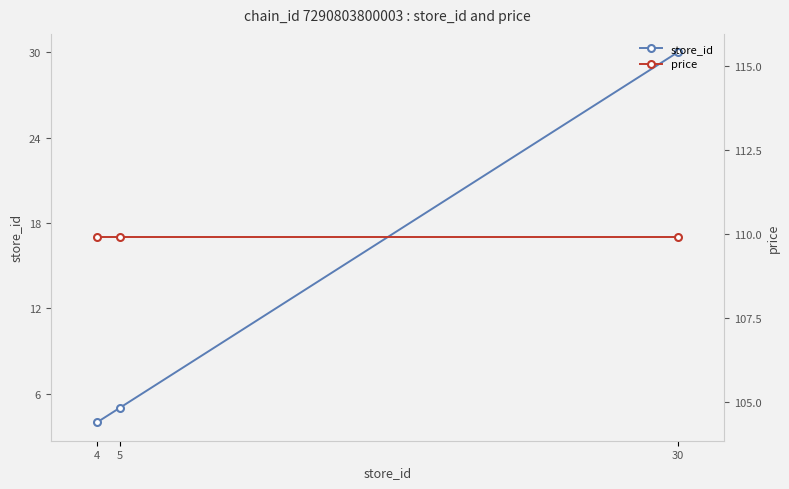

Where is store_id nearest to the value 17?

5